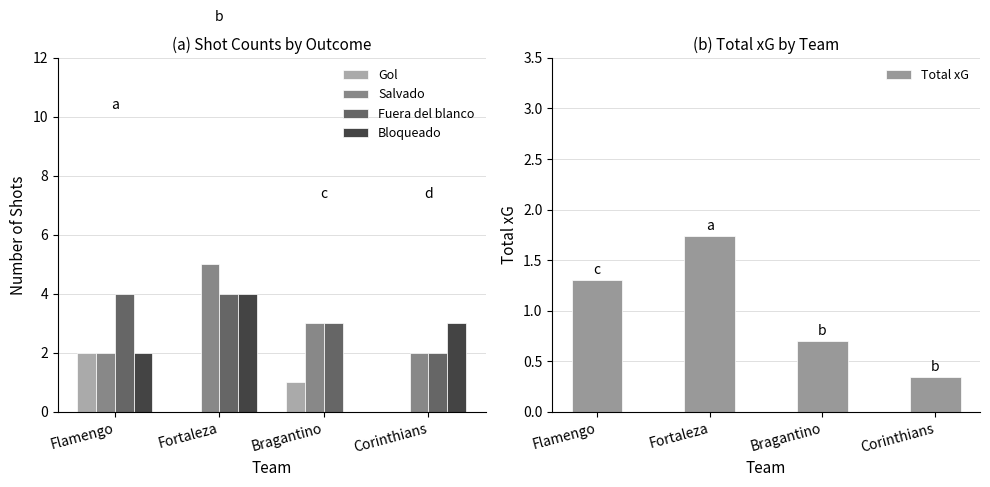

How many values in Gol are above zero?

2